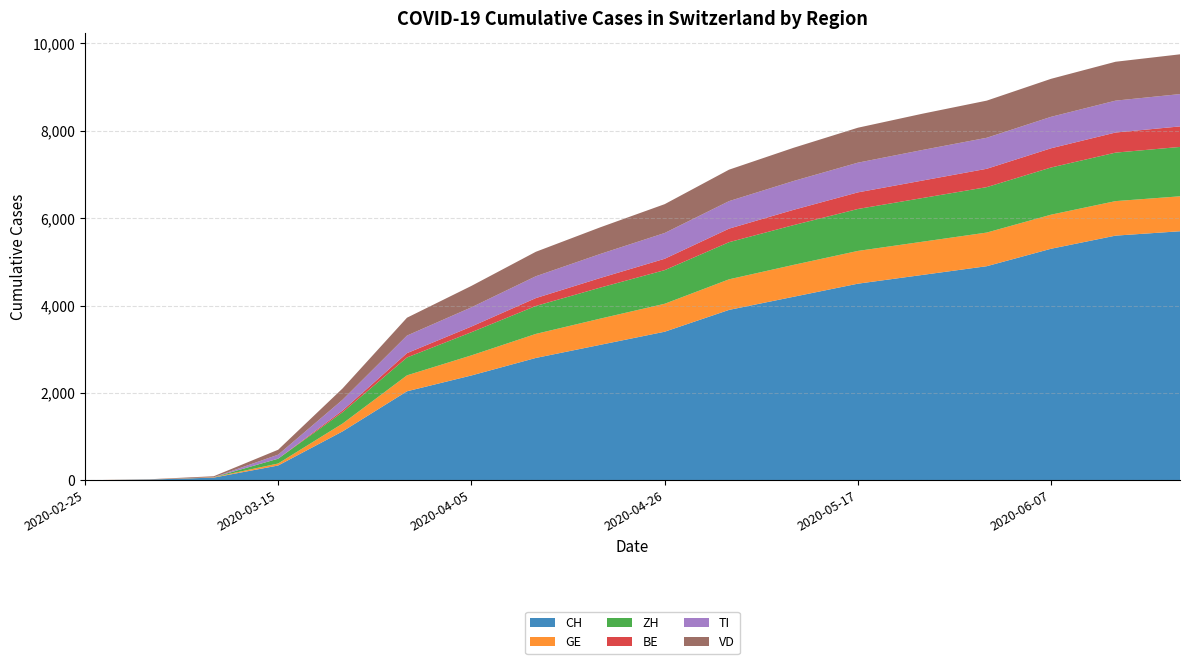

Reading right to left, extract all data points from this chart.

CH: 5700	5600	5300	4900	4700	4500	4200	3900	3400	3100	2800	2399	2037	1119	338	61	16	0
GE: 800	790	780	770	760	750	730	700	640	600	550	460	365	179	46	9	3	0
ZH: 1130	1110	1080	1040	1000	960	910	850	770	710	640	530	409	259	110	0	0	0
BE: 470	460	440	420	400	380	350	310	260	220	180	130	99	40	0	0	0	0
TI: 740	730	720	710	700	680	660	630	590	550	500	440	402	246	92	0	0	0
VD: 910	890	870	850	830	800	760	720	660	610	560	490	409	259	113	22	4	0